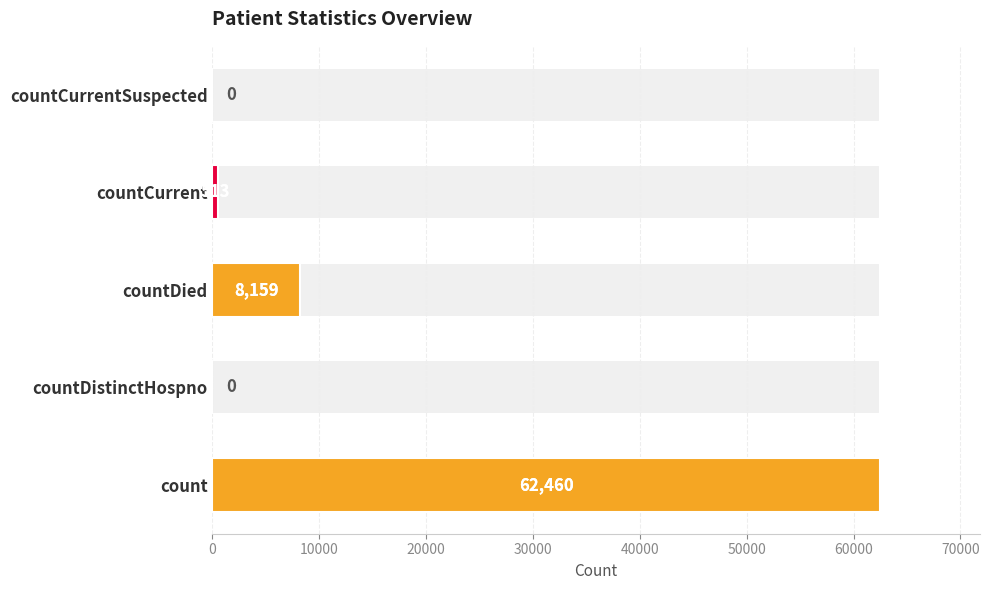

What is the difference between the second highest and minimum values?

8159